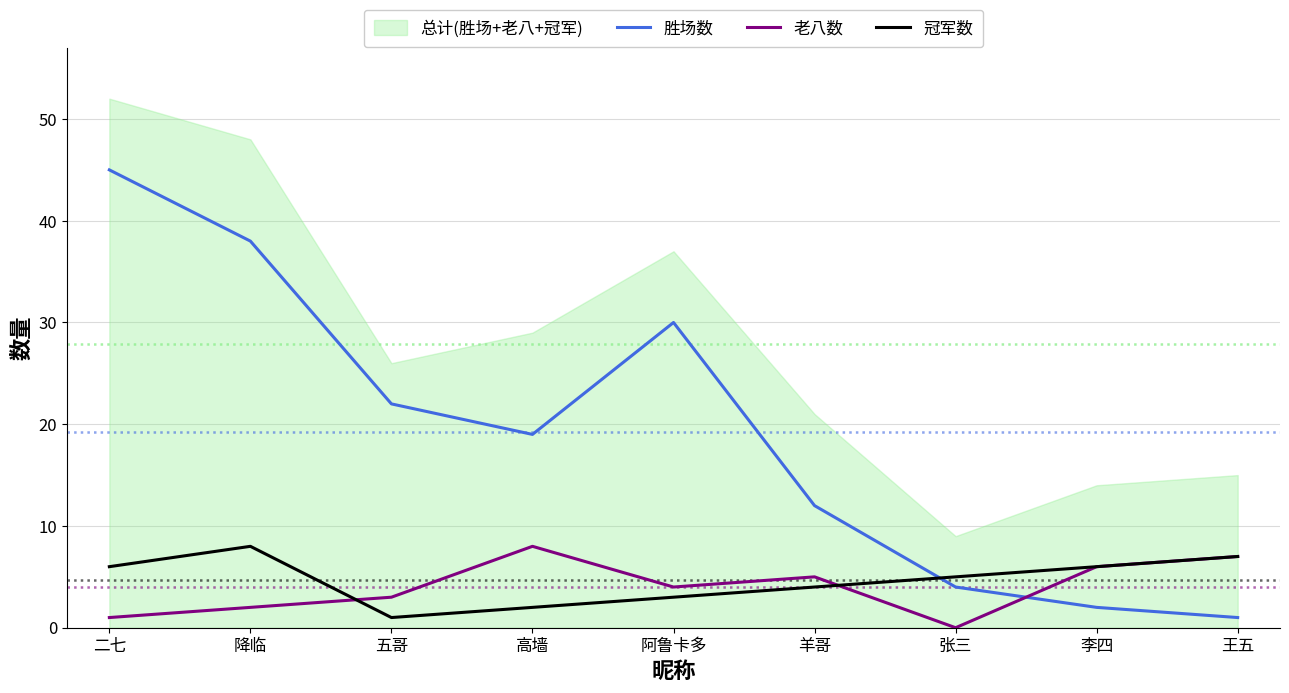

What is the average value of the 胜场数 series?

19